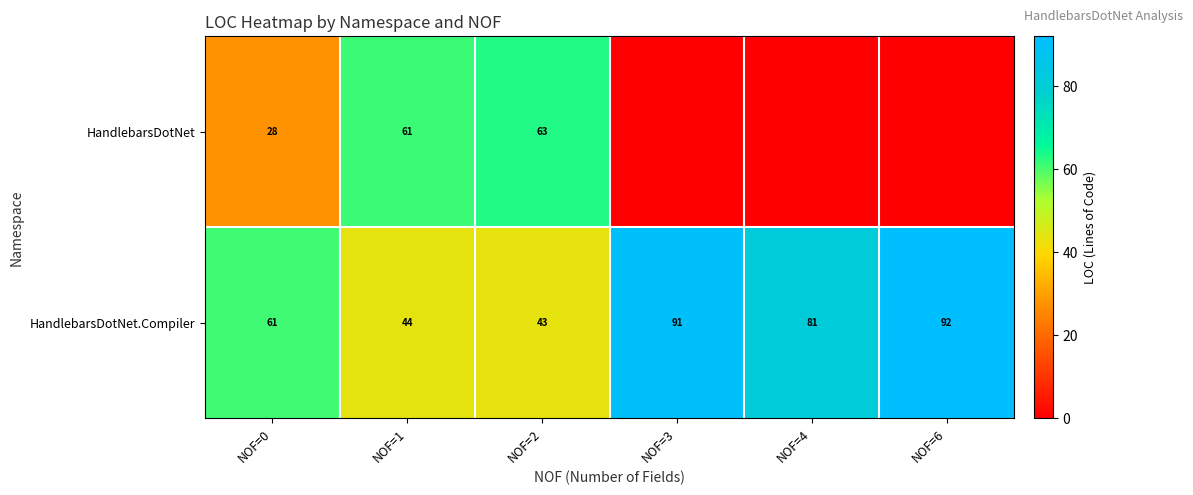

Which has a higher value, NOF=0 or NOF=2?

NOF=2